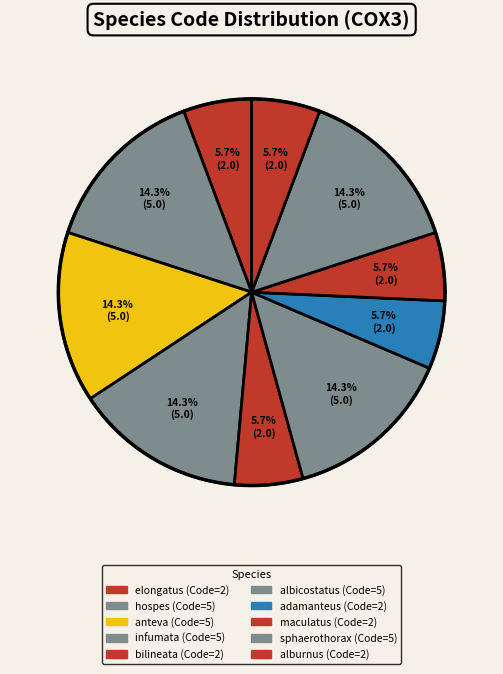

Is the sum of Salamis anteva and Paraplagusia bilineata greater than half?

No